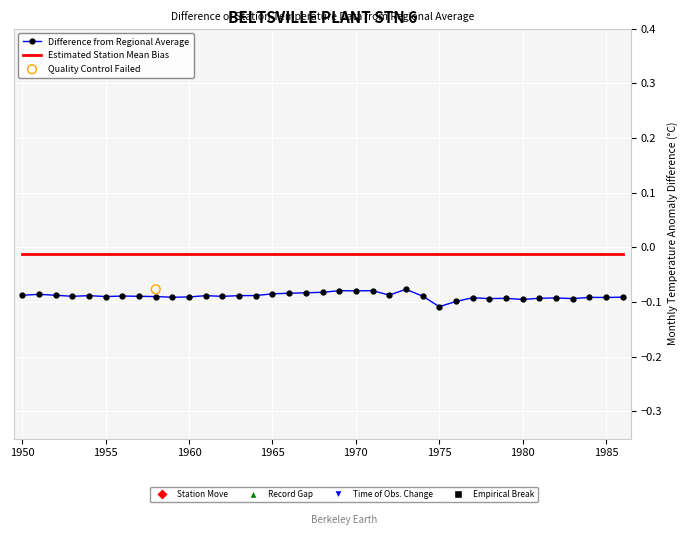

Which series contains the highest Y value?

Estimated Station Mean Bias